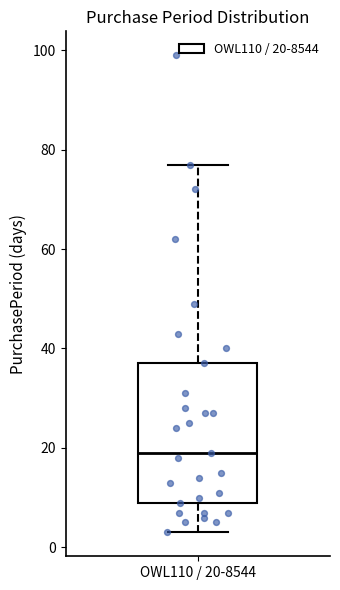

Read this box plot against the y-axis: the position of the median line, the range covered by the box, and the ends of both whiskers. The values are not printed on the chart, so give them approximately, as read against the axis.

median 20, box 10 to 38, whiskers 4 to 78